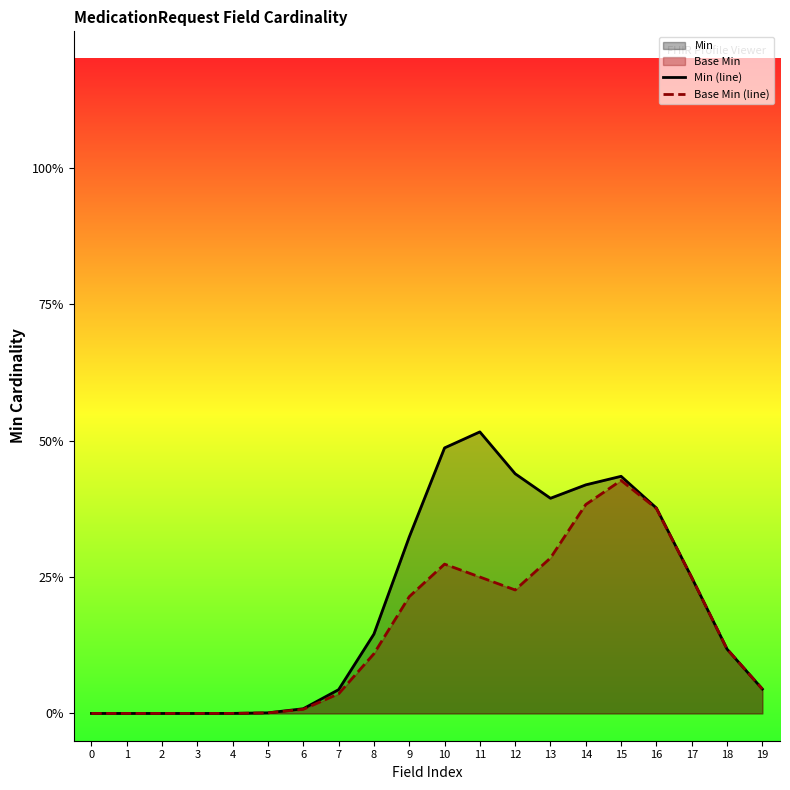

Between 10 and 18, which series saw the biggest shift?

Min (line)